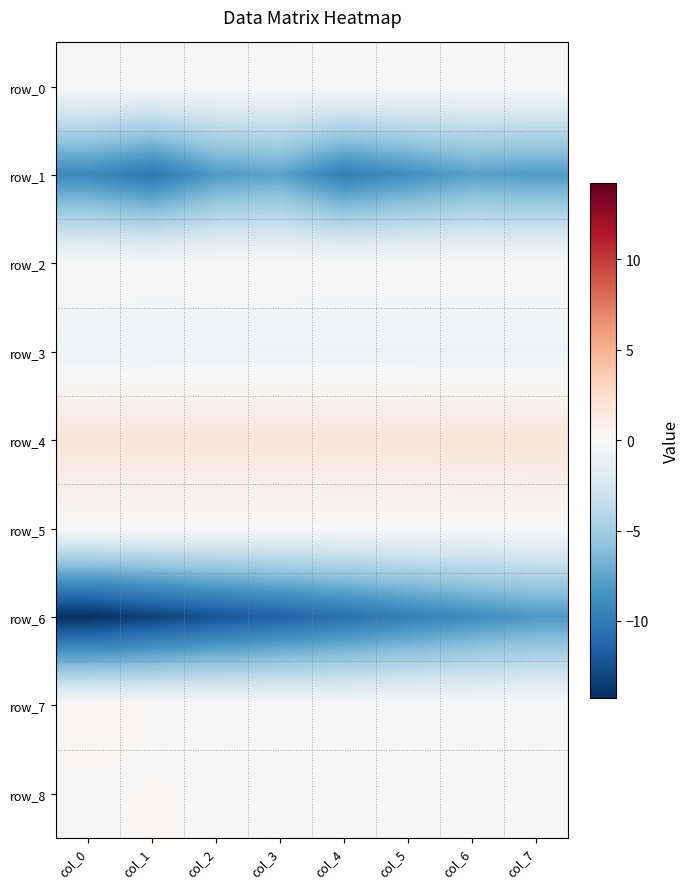

Reading right to left, list all the values displayed in this chart.

row_0: 0.1	0.1	0.1	0.1	0.1	0.1	0.1	0.1
row_1: -8.0	-7.7	-8.8	-9.8	-7.5	-8.1	-10.2	-9.1
row_2: 0.1	0.0	0.1	0.1	0.1	0.1	0.0	0.1
row_3: -0.8	-0.8	-0.8	-0.8	-0.8	-0.8	-0.8	-0.8
row_4: 1.8	1.8	1.8	1.8	1.8	1.8	1.8	1.8
row_5: 0.0	-0.0	-0.0	0.0	0.0	-0.0	-0.0	-0.0
row_6: -8.2	-8.9	-9.7	-10.7	-11.5	-12.3	-13.3	-14.2
row_7: 0.1	0.1	0.1	0.1	0.2	0.1	0.2	0.3
row_8: 0.1	0.1	0.1	0.1	0.1	0.2	0.2	0.2